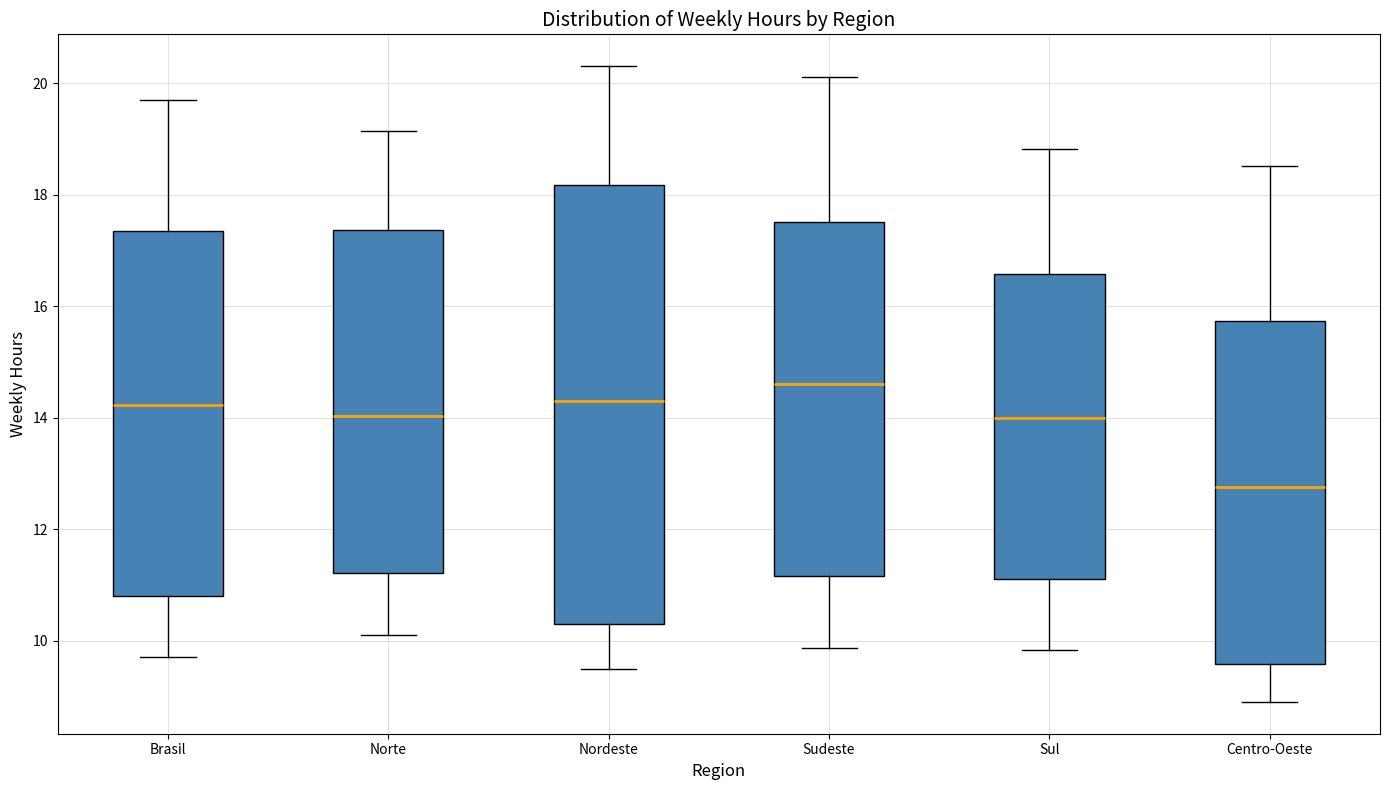

Reading left to right, read every box against the y-axis: the position of its median line, the range the box covers, and the ends of its whiskers. The values are not printed on the chart, so give them approximately, as read against the axis.

Brasil: median 14.2, box 10.8 to 17.4, whiskers 9.8 to 19.6
Norte: median 14.0, box 11.2 to 17.4, whiskers 10.2 to 19.2
Nordeste: median 14.4, box 10.4 to 18.2, whiskers 9.4 to 20.4
Sudeste: median 14.6, box 11.2 to 17.6, whiskers 9.8 to 20.2
Sul: median 14.0, box 11.2 to 16.6, whiskers 9.8 to 18.8
Centro-Oeste: median 12.8, box 9.6 to 15.8, whiskers 9.0 to 18.6